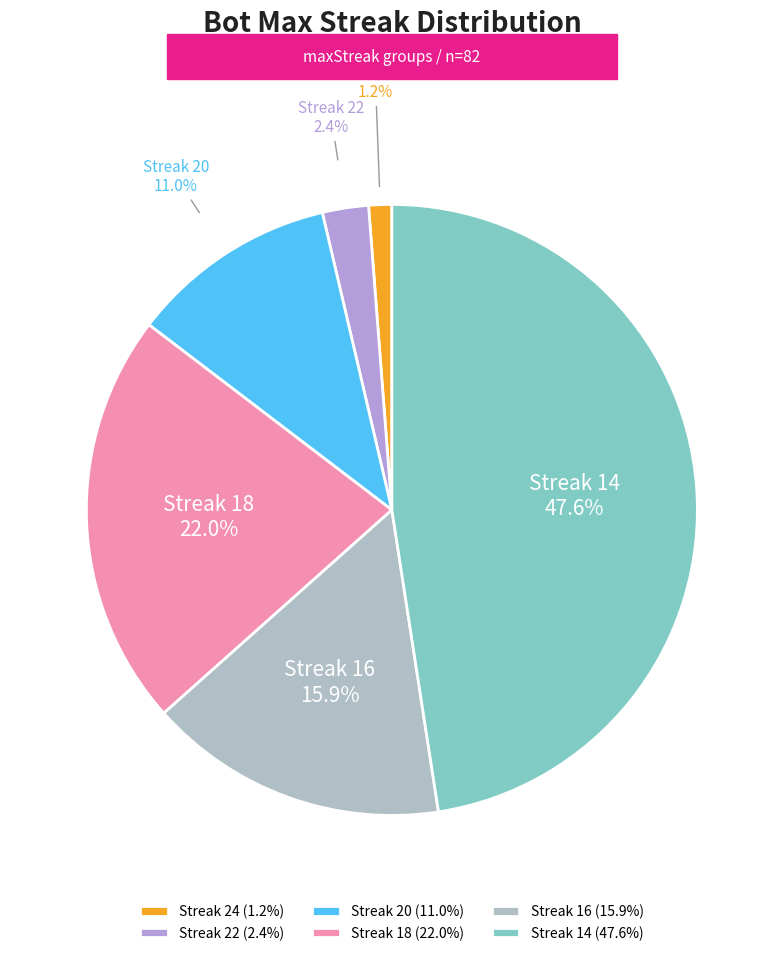

Does any single category account for the majority?

No